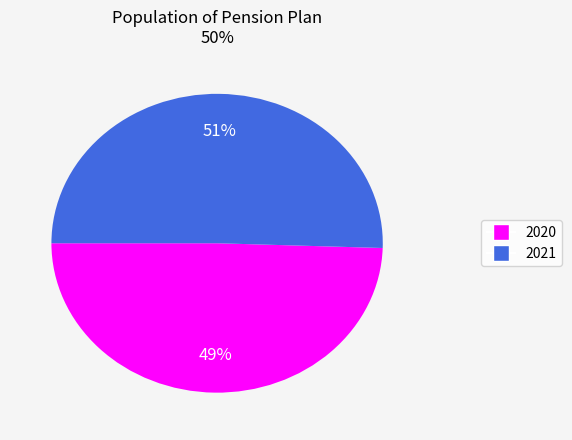

How many segments does this pie chart have?

2